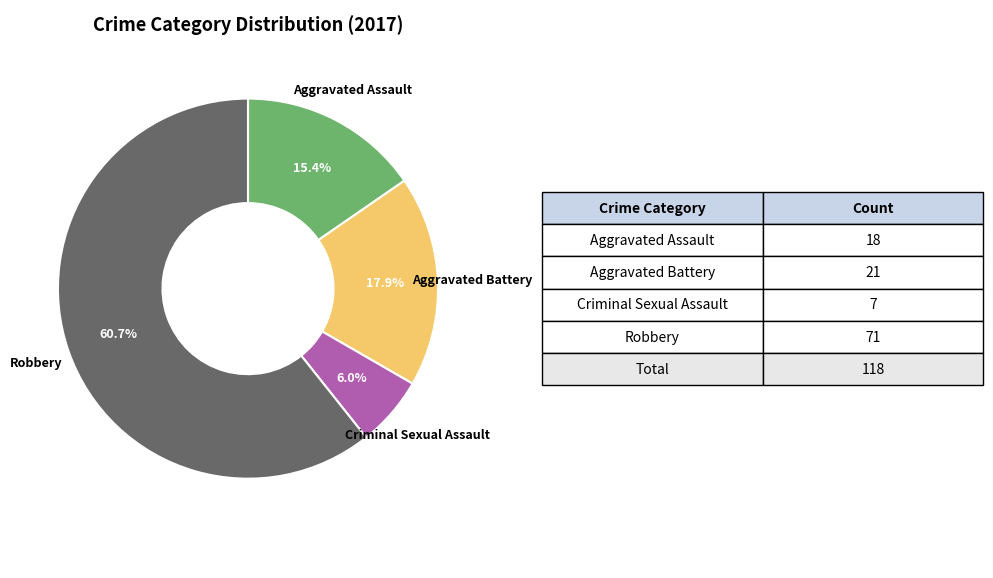

Does Robbery account for over 50% of the chart?

Yes